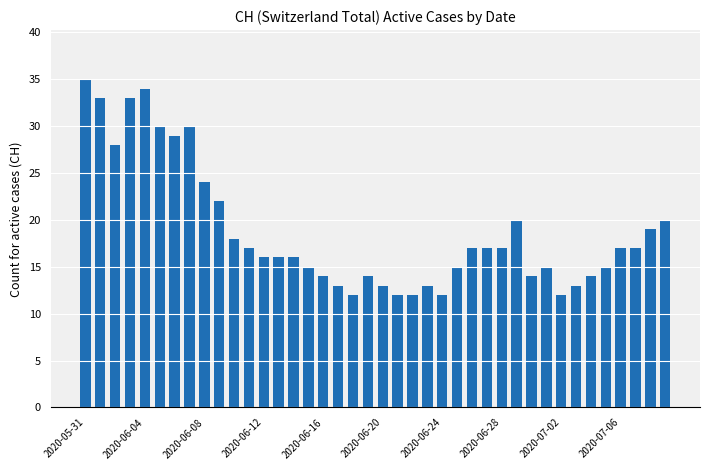

What is the difference between the second highest and second lowest values?

22